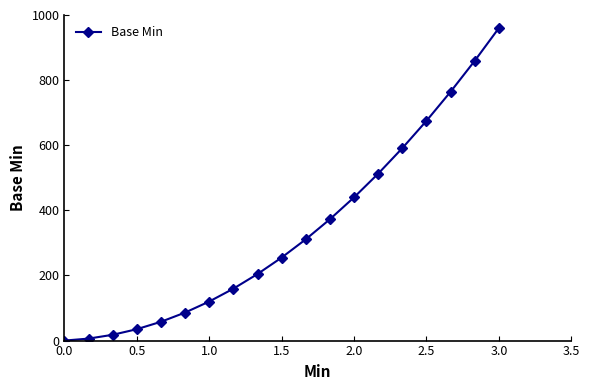

What is the value of the 10th point from the left?

255.0